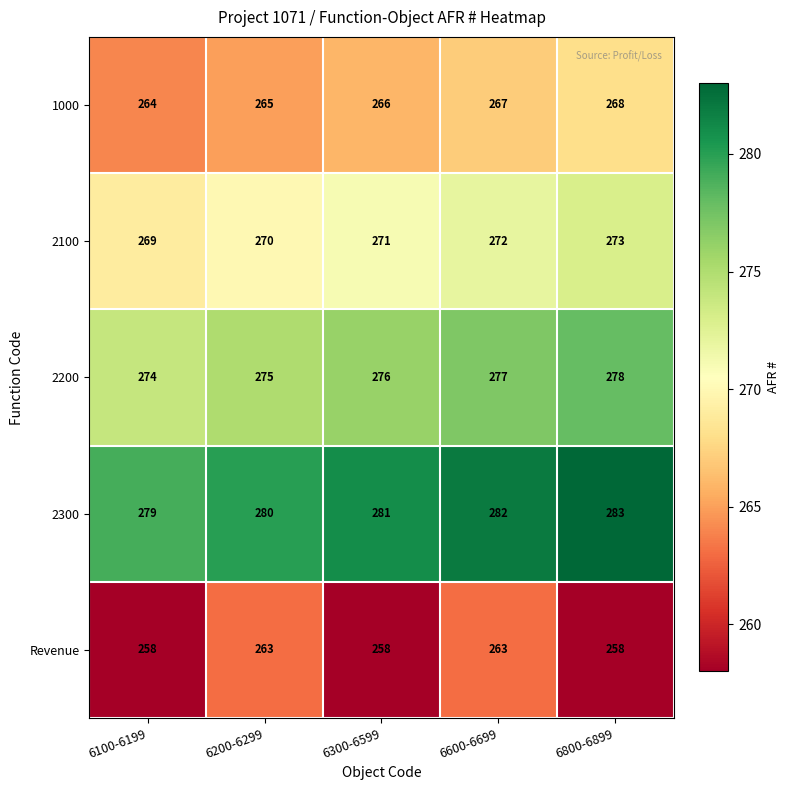

What is the highest value of the 1000 series?

268